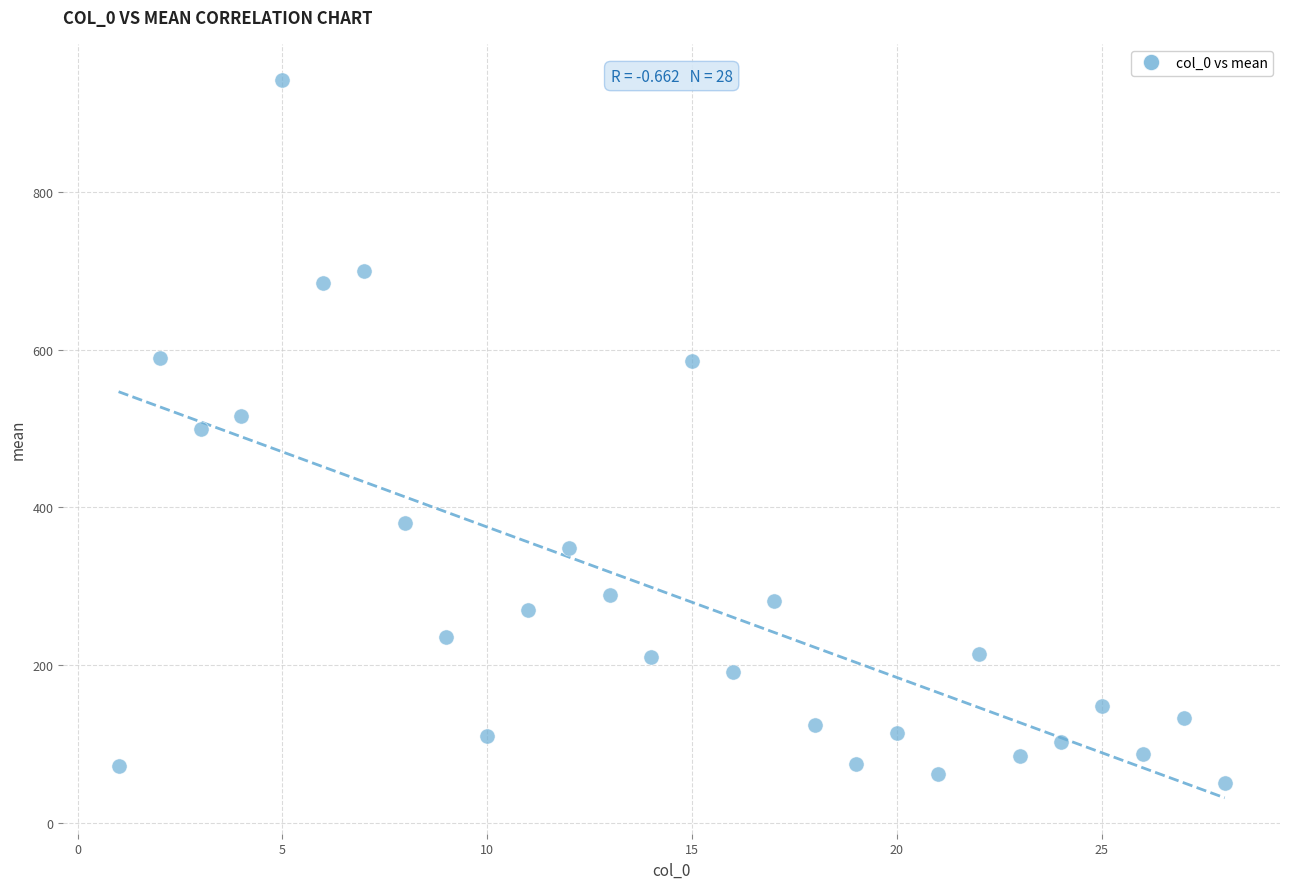

What is the range of X values (max minus min)?

27